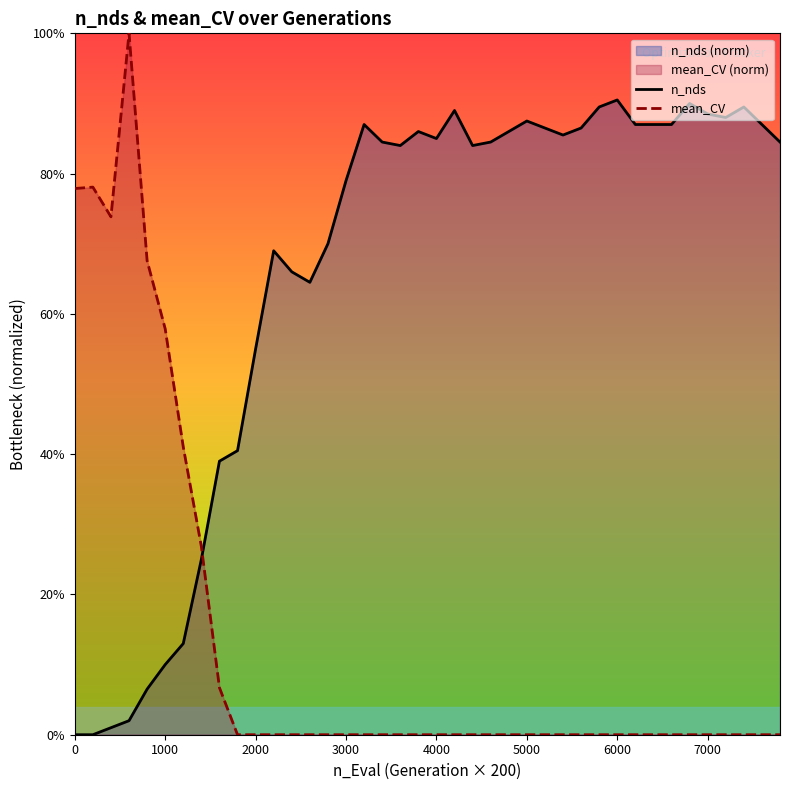

Is it true that n_nds equals 97.5 at 2000?

False